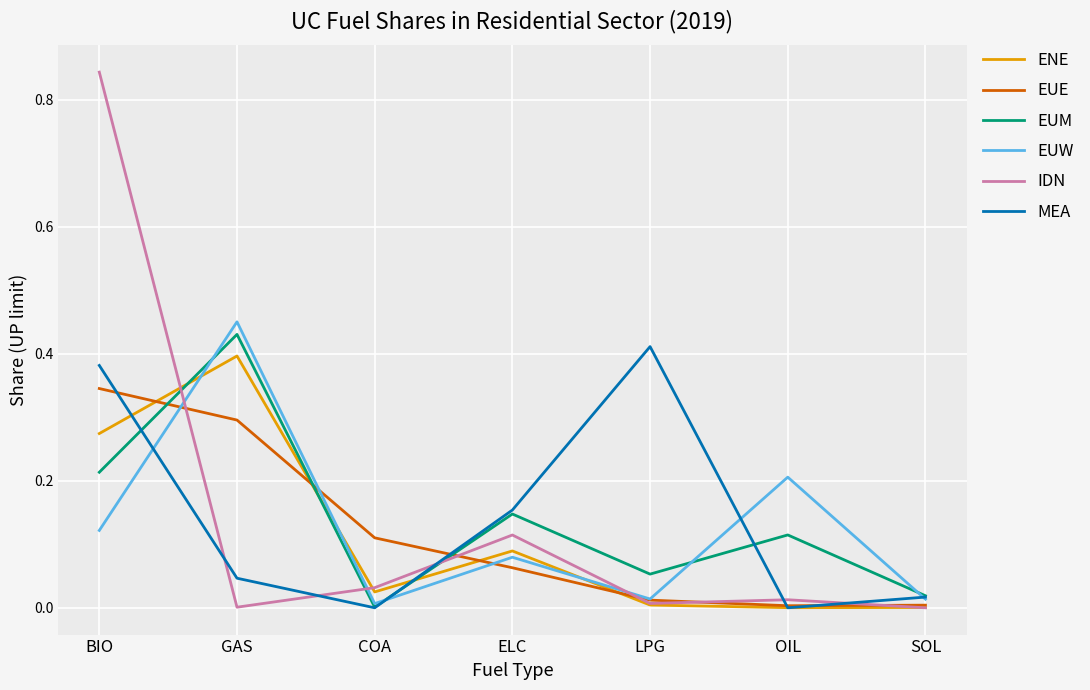

At which category is the sum across all series the highest?

BIO